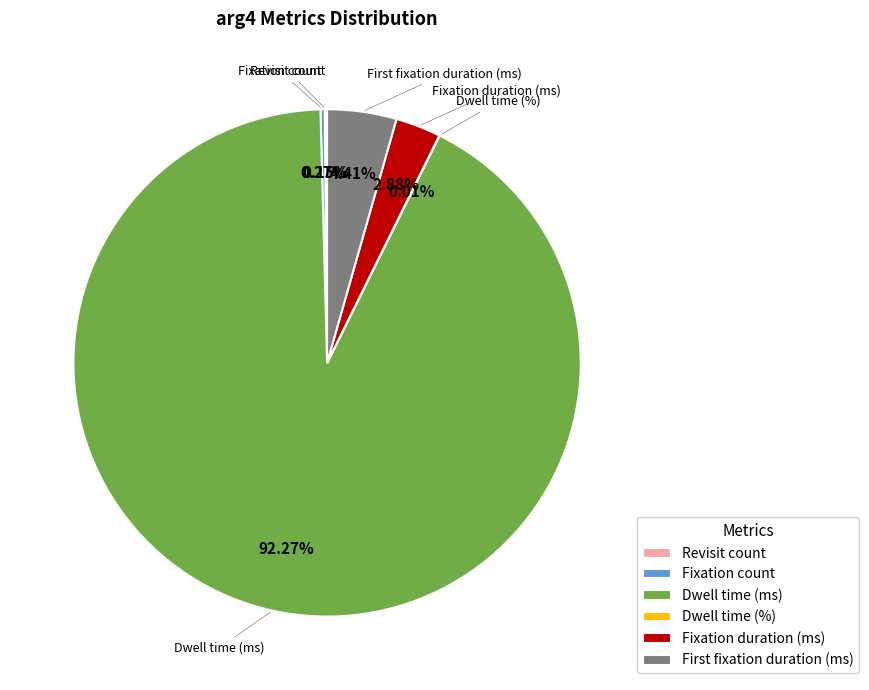

Is there any slice that represents more than half of the pie?

Yes